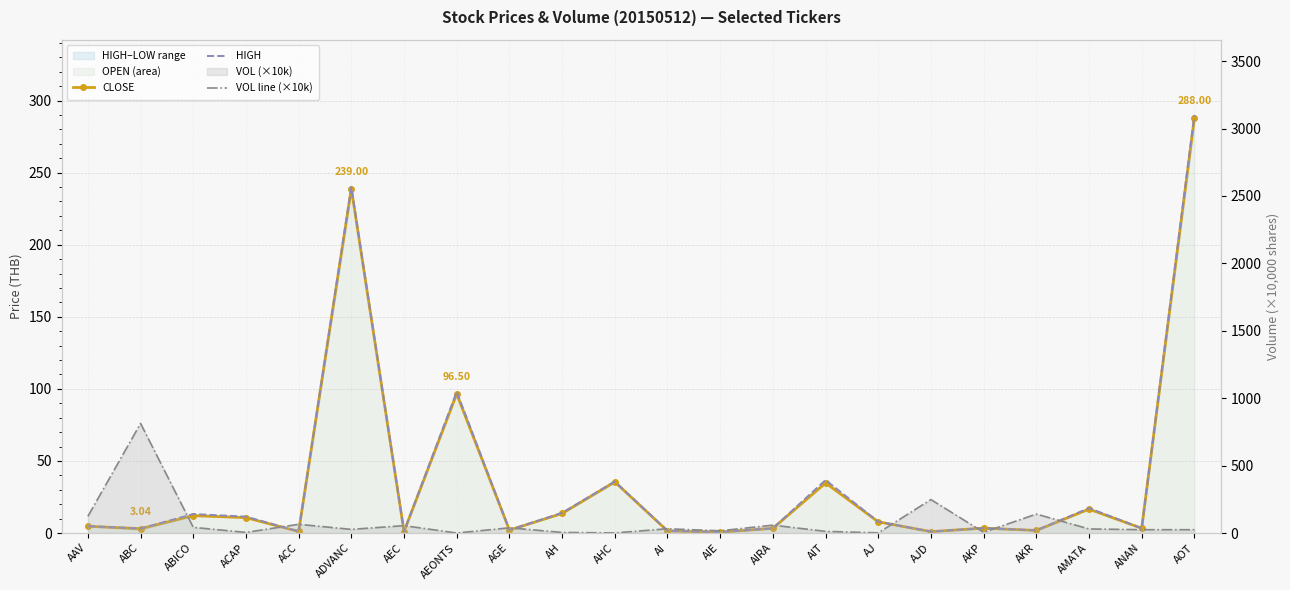

At which label does CLOSE first exceed 4?

AAV